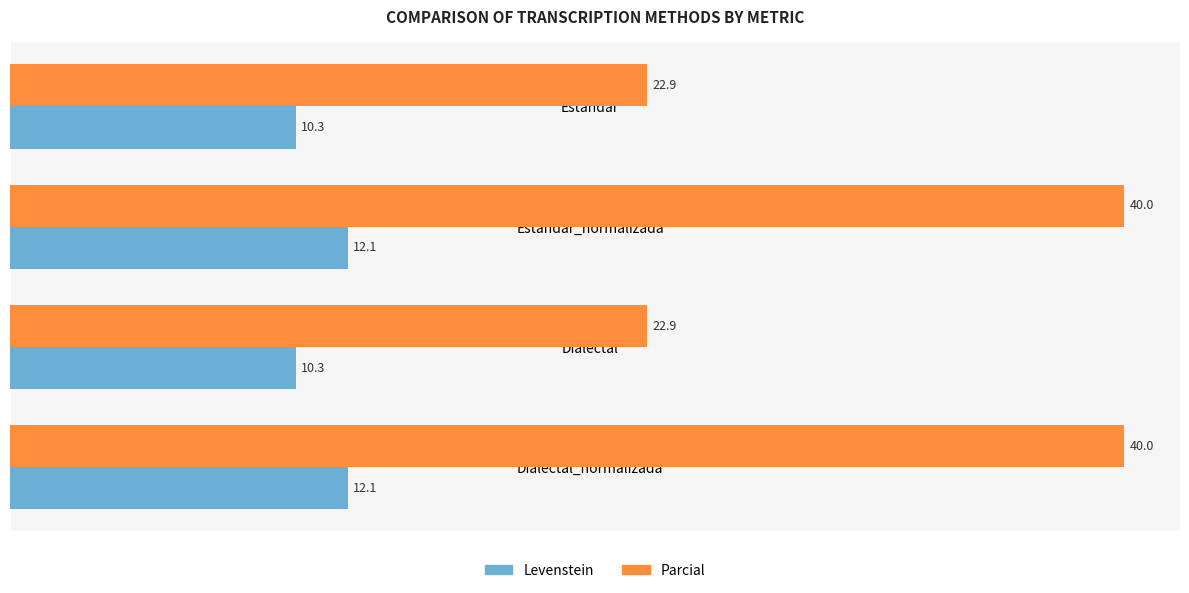

List the series in order of their overall mean, highest first.

Parcial, Levenstein